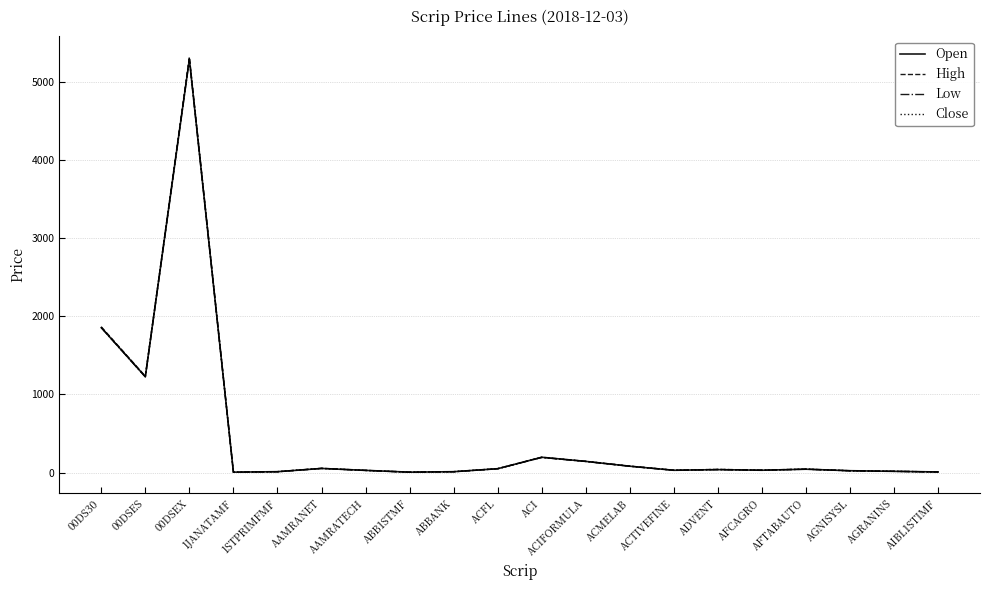

What is the minimum value shown in the chart?

4.3